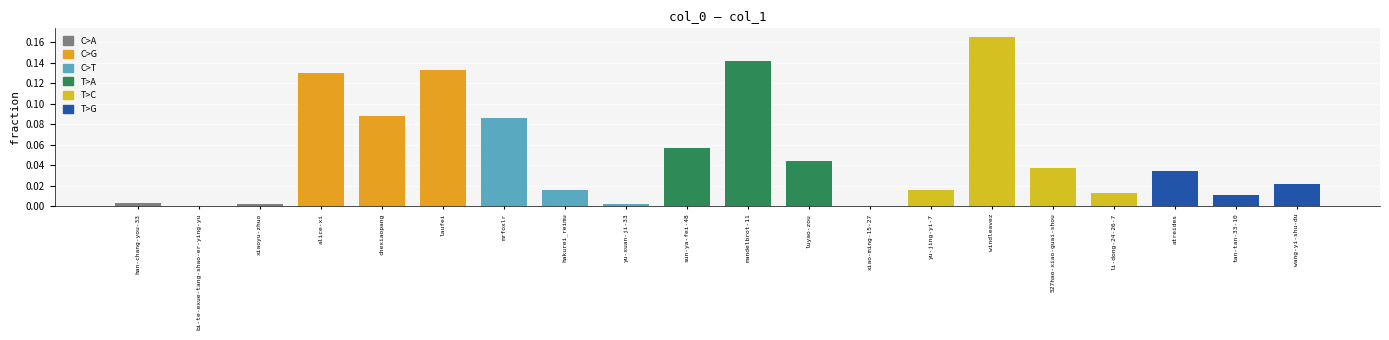

What is the sum of all values?

1.0